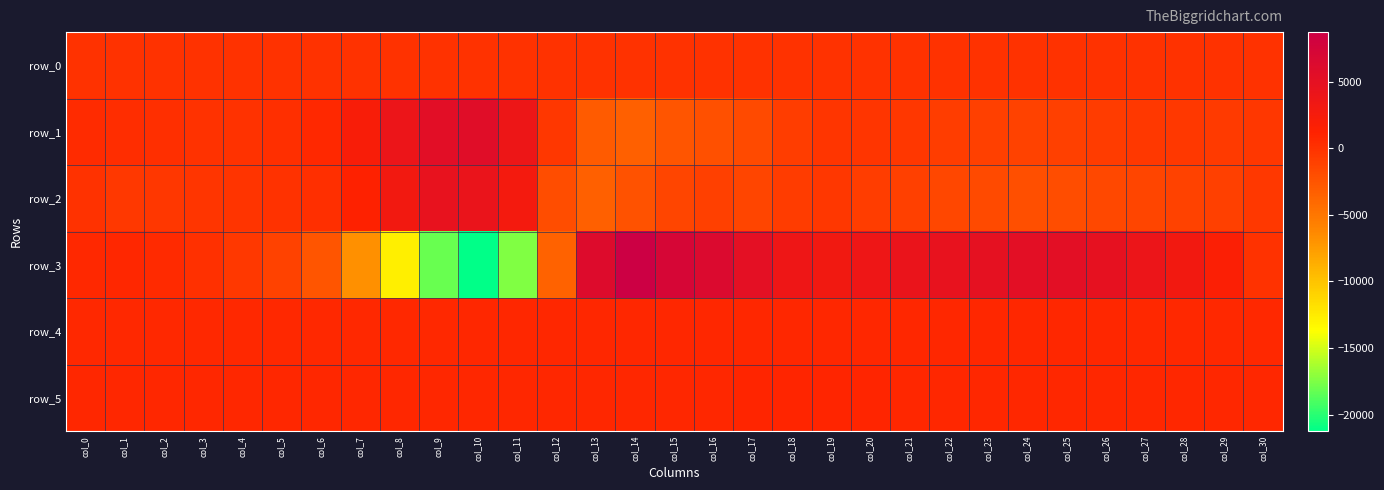

What is the difference between the row_3 values at col_14 and col_4?

9147.0